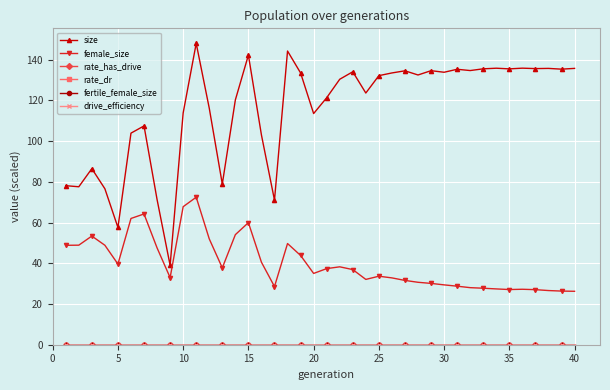

Which series has the largest total across all categories?

size